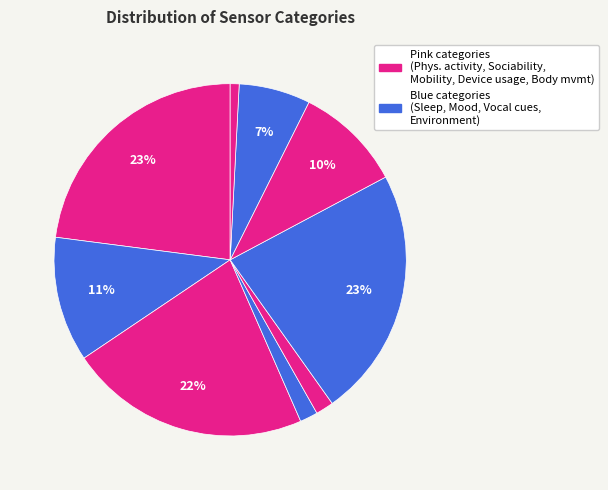

Count the number of slices in the pie.

9